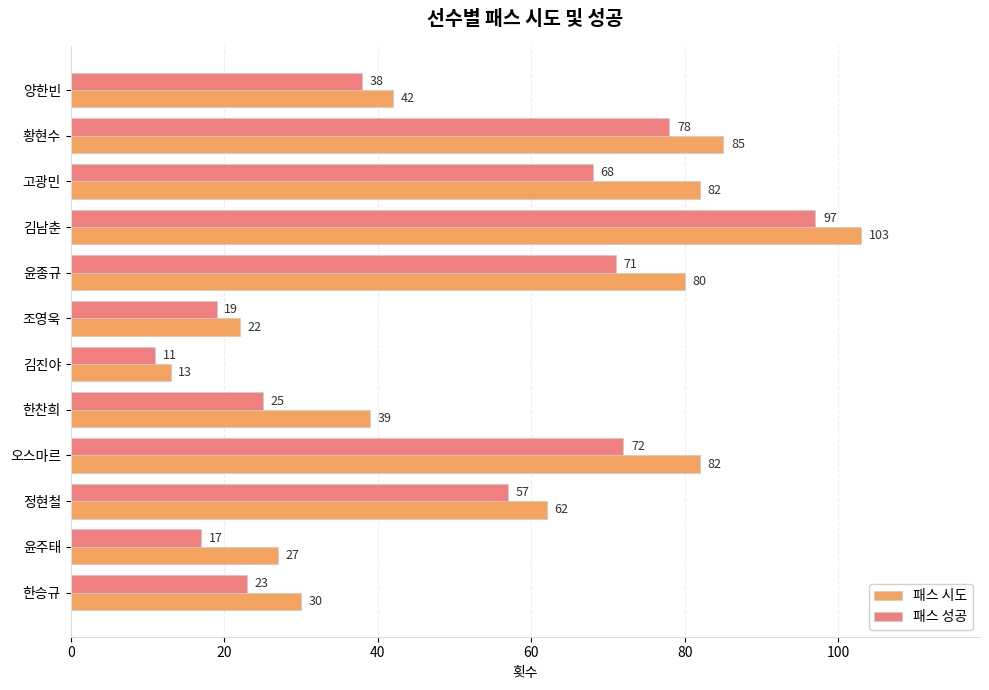

Count the number of data series in this chart.

2